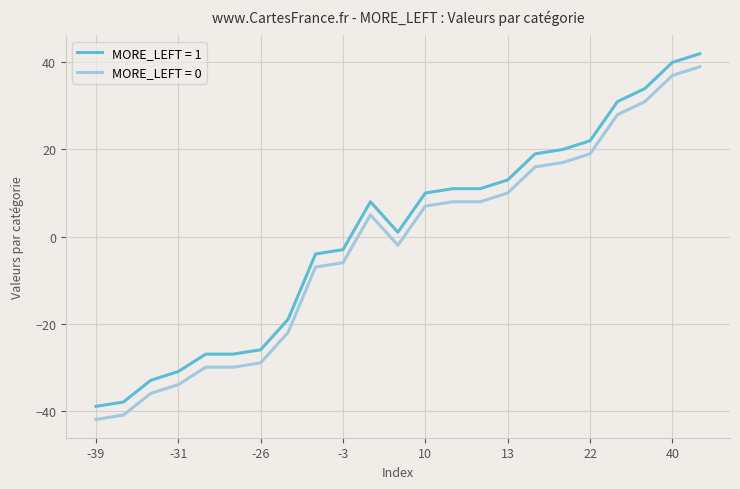

True or false: MORE_LEFT = 0 has more than 0 interior local peaks.

True